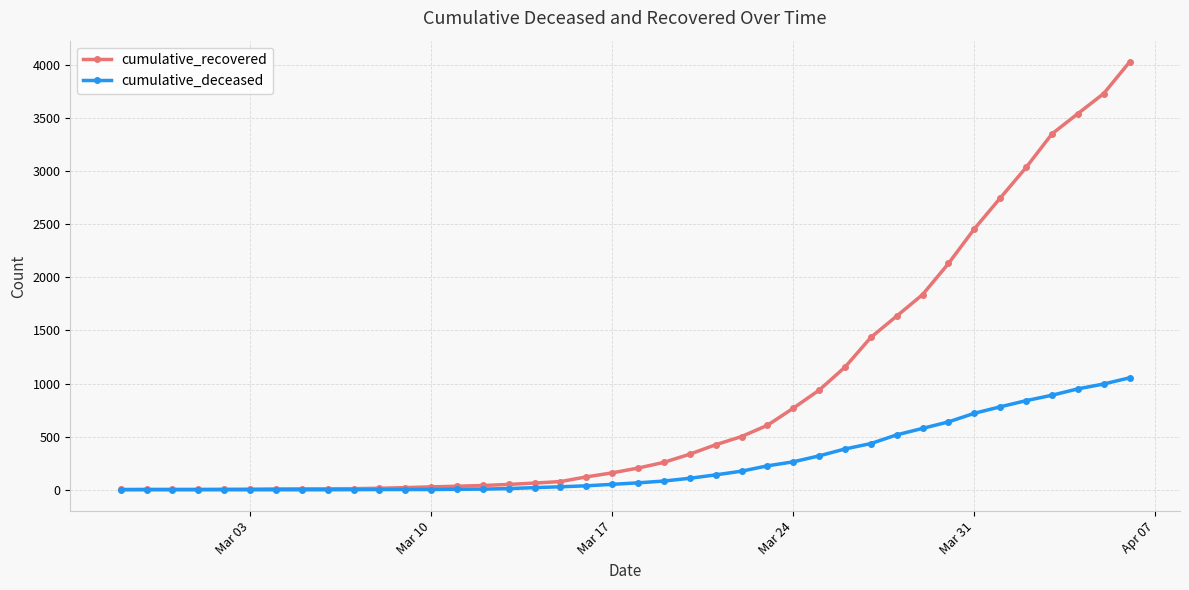

List the series in order of their peak value, highest first.

cumulative_recovered, cumulative_deceased